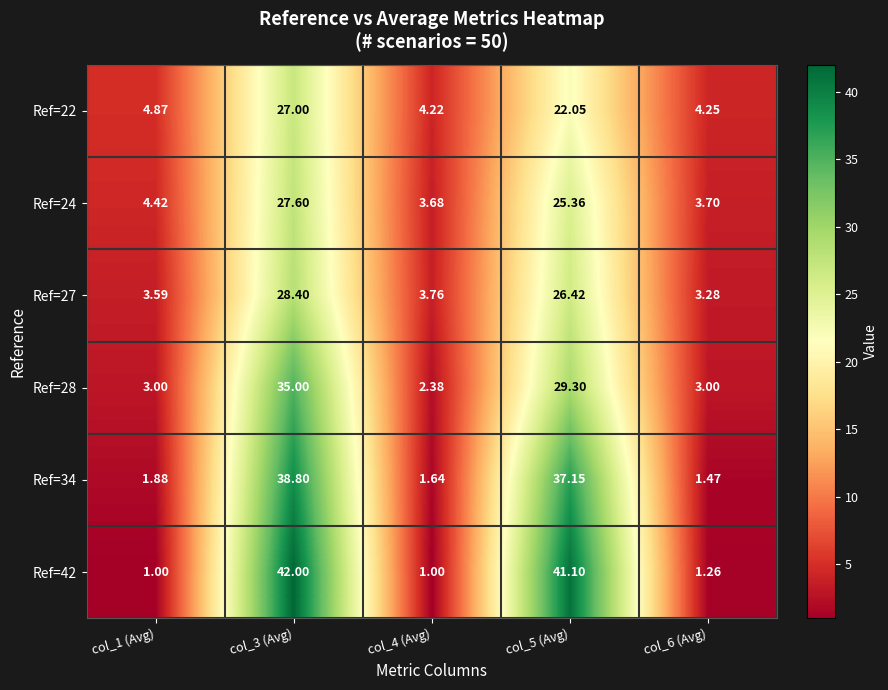

Is the value of Ref=34 at col_6 (Avg) greater than the value of Ref=22 at col_3 (Avg)?

No